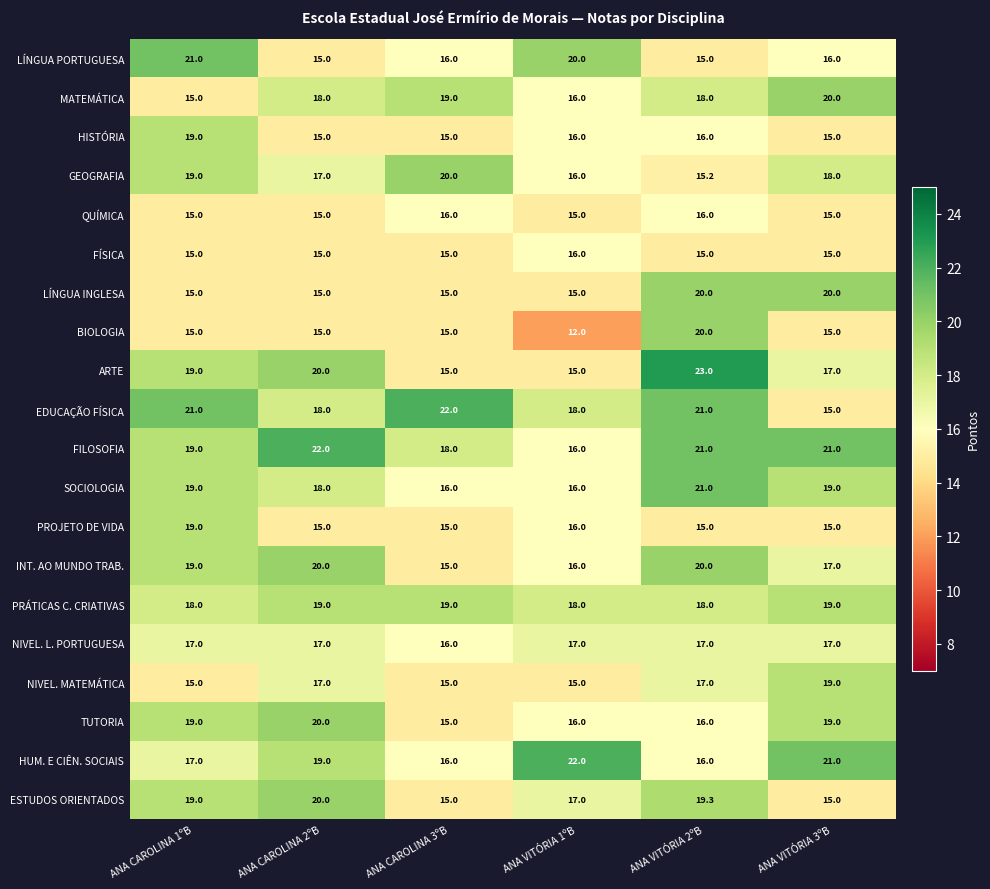

What is the difference between the second highest and minimum values in the TUTORIA series?

4.0